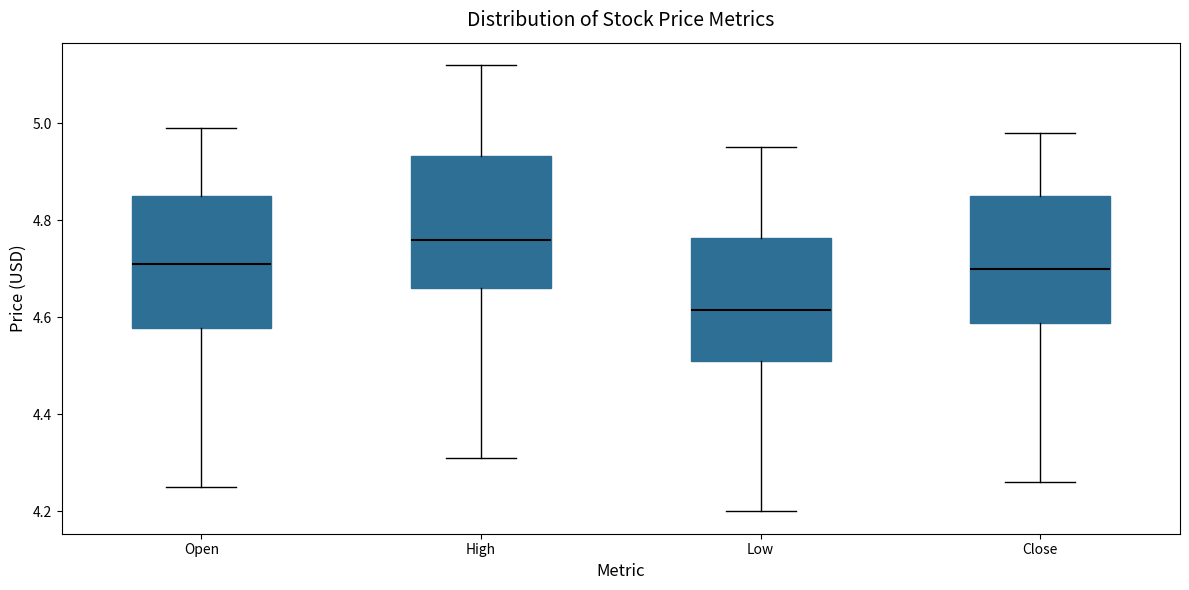

Where is the upper edge of the box for Close on the y-axis? The values are not printed on the chart, so give them approximately, as read against the axis.

4.86